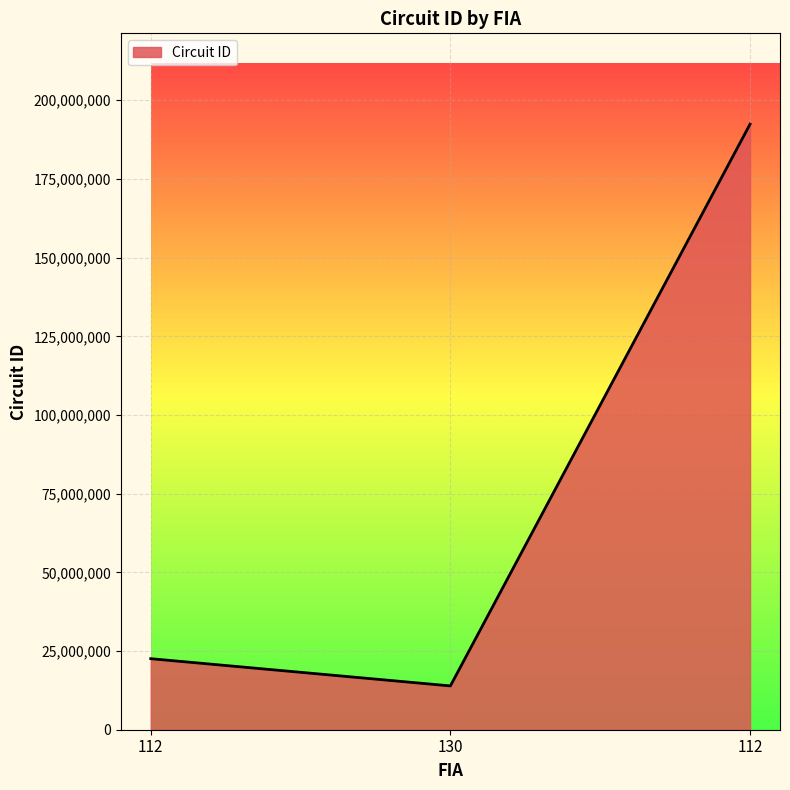

Reading right to left, extract all data points from this chart.

112=192401101	130=13921102	112=22571101